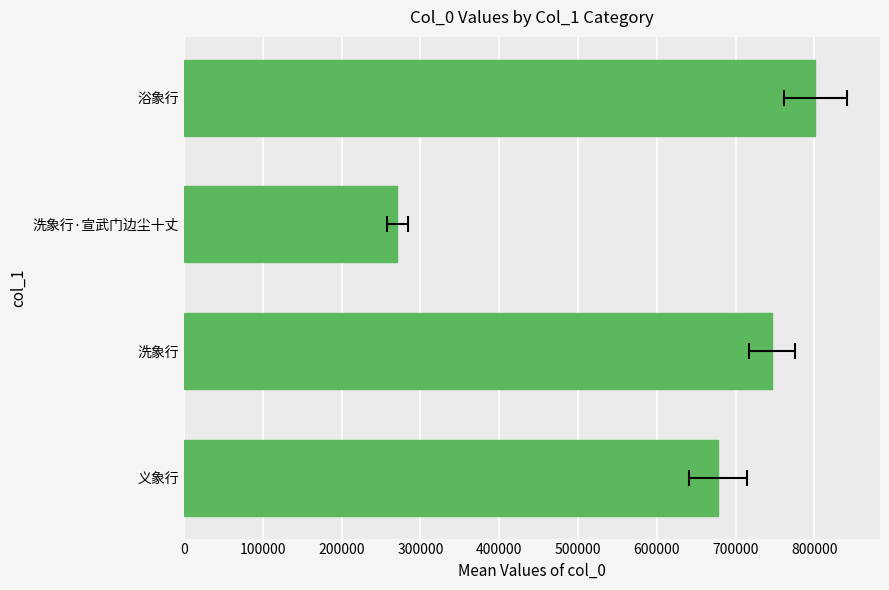

Does the chart contain stacked bars?

No